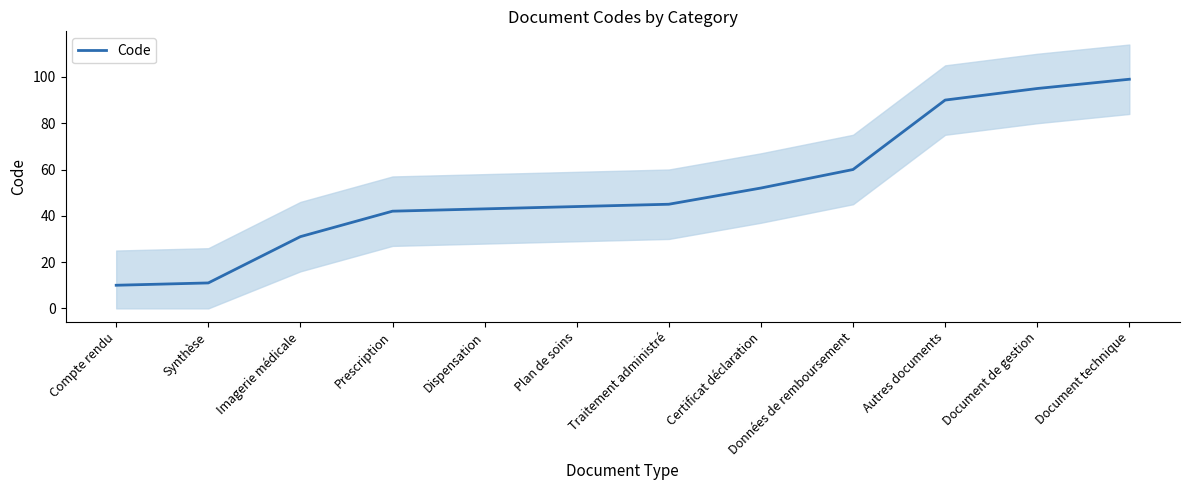

Approximately how many times larger is the value at Autres documents compared to Plan de soins?

2.0